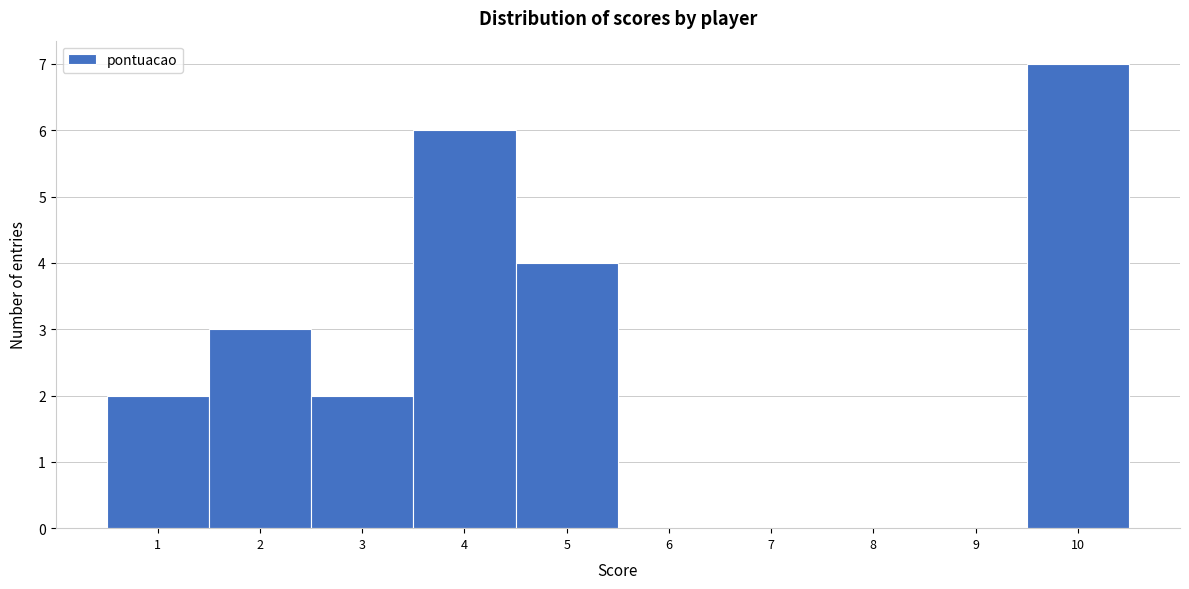

Reading right to left, transcribe all the data shown in this chart.

10=7	9=0	8=0	7=0	6=0	5=4	4=6	3=2	2=3	1=2